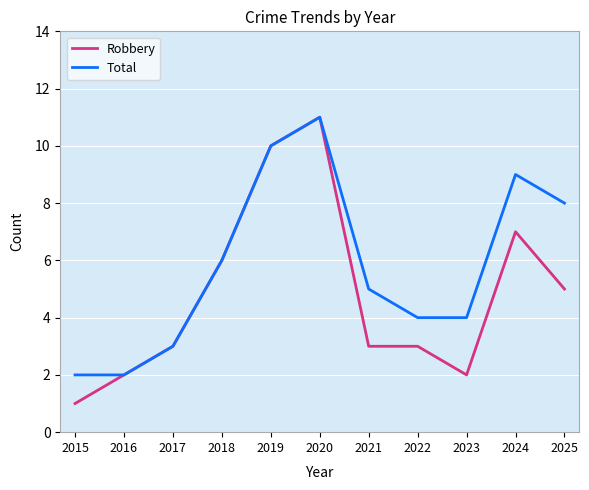

Which series changed the most between 2015 and 2023?

Total